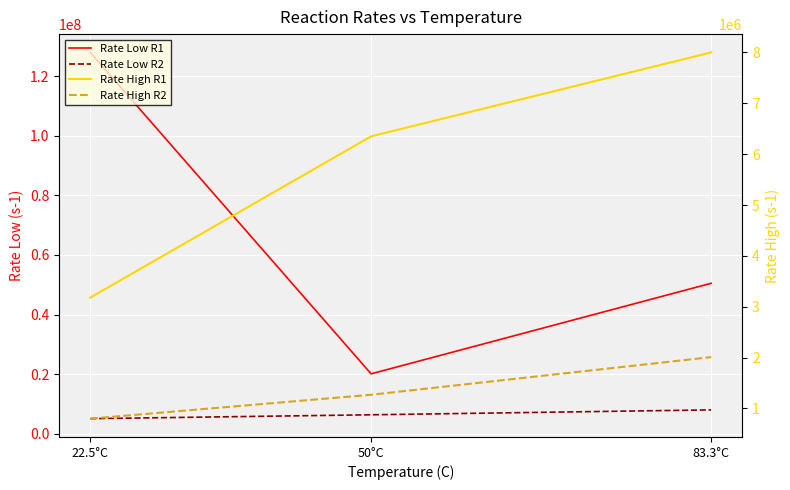

Rank the categories by Rate High R2 value from lowest to highest.

22.5°C, 50°C, 83.3°C